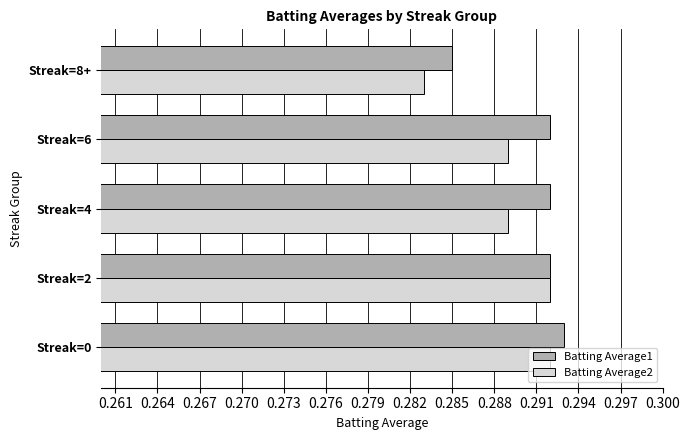

True or false: Batting Average1 has a value of 0.2 at Streak=8+.

False